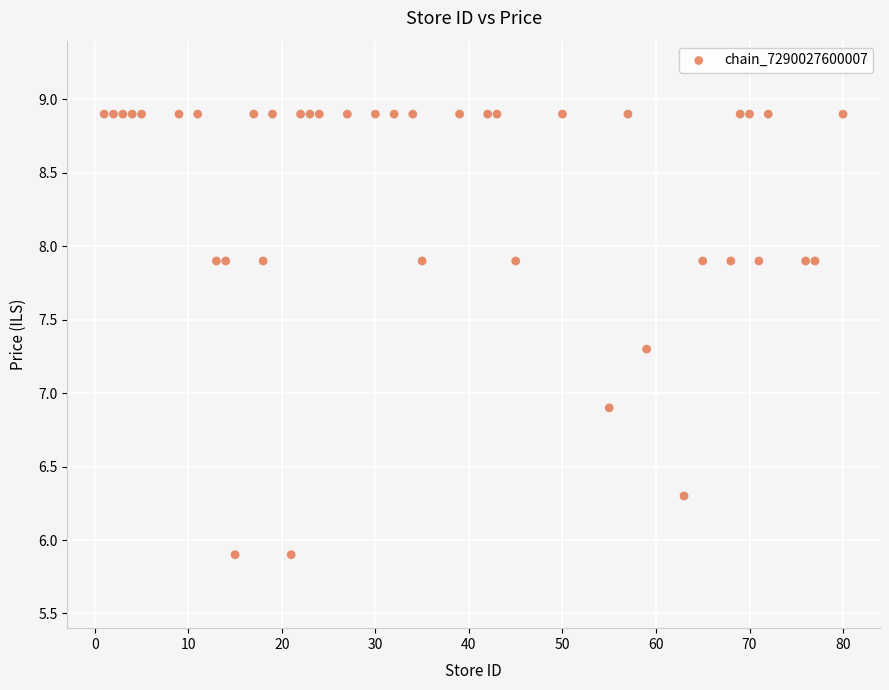

What is the range of X values (max minus min)?

79.0